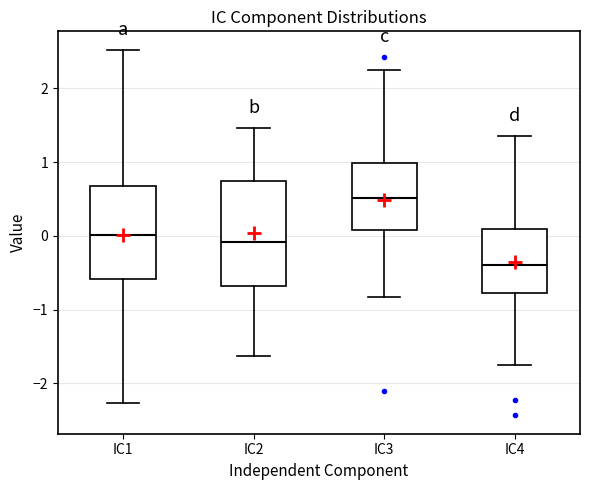

Reading left to right, read every box against the y-axis: the position of its median line, the range the box covers, and the ends of its whiskers. The values are not printed on the chart, so give them approximately, as read against the axis.

IC1: median 0.0, box -0.6 to 0.7, whiskers -2.3 to 2.5
IC2: median -0.1, box -0.7 to 0.7, whiskers -1.6 to 1.5
IC3: median 0.5, box 0.1 to 1.0, whiskers -0.8 to 2.2
IC4: median -0.4, box -0.8 to 0.1, whiskers -1.7 to 1.3